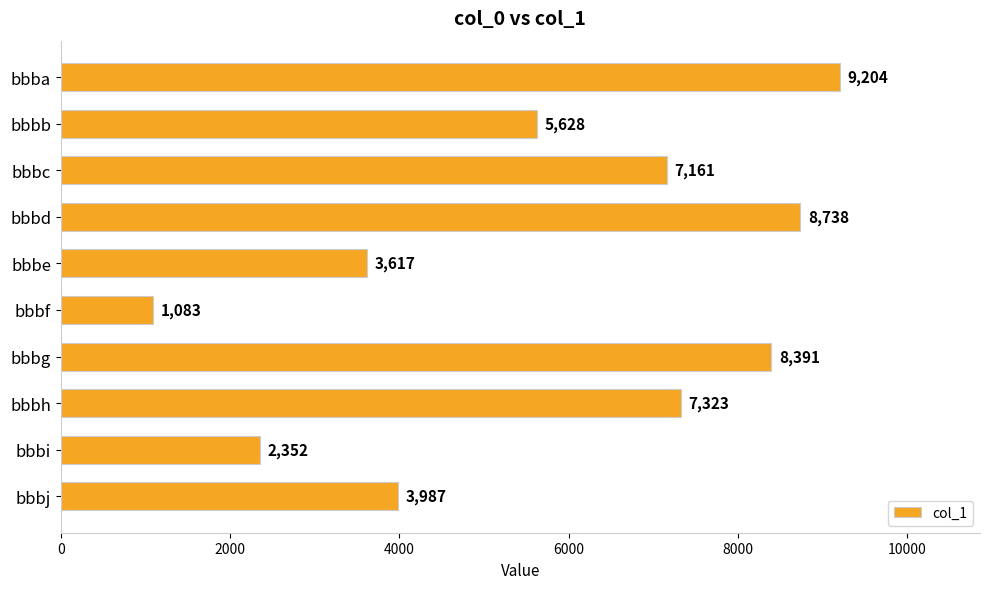

List the labels in order of value, largest first.

bbba, bbbd, bbbg, bbbh, bbbc, bbbb, bbbj, bbbe, bbbi, bbbf